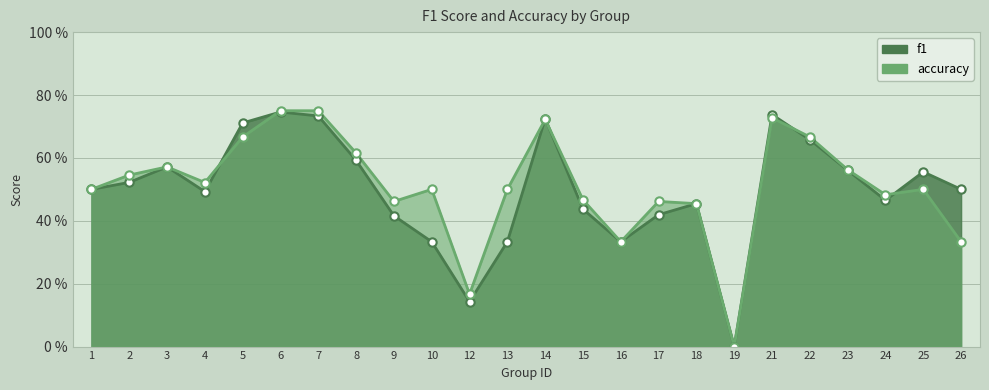

At which category does accuracy reach its first local valley?

4